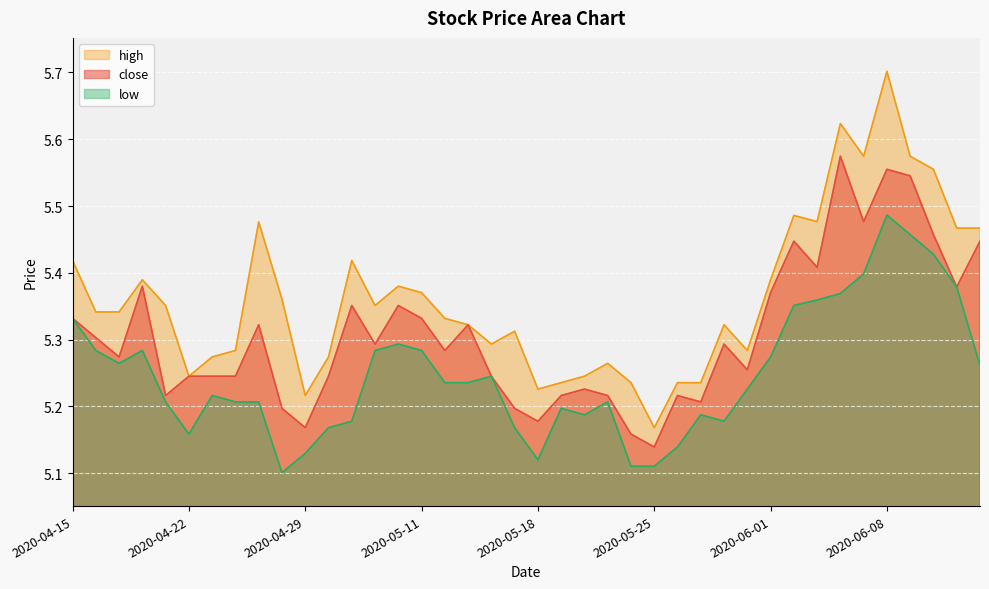

What are all the series names shown in the legend?

close, high, low